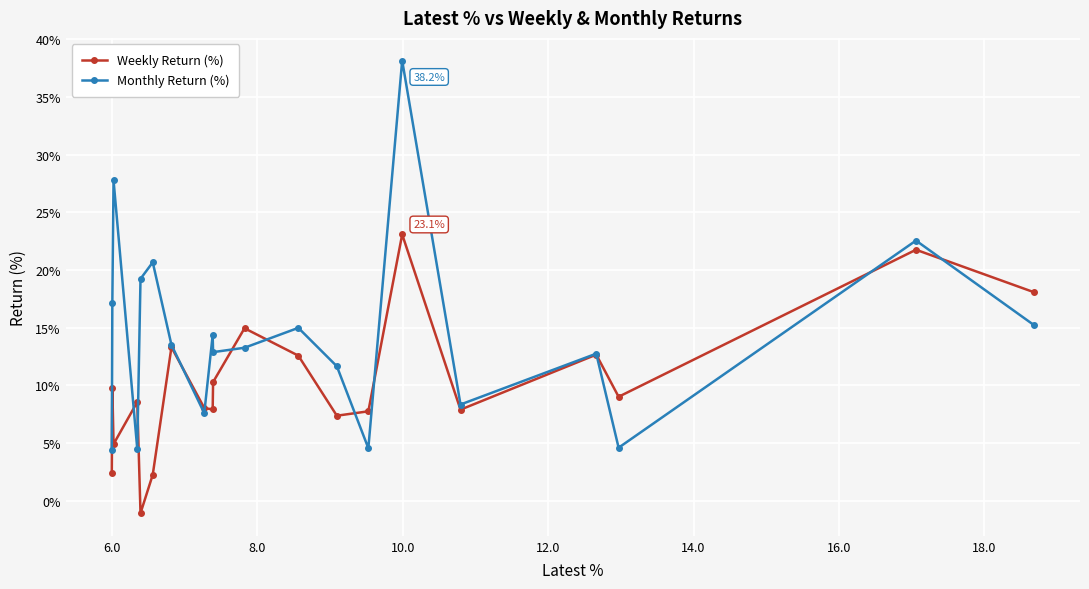

How many values in Weekly Return (%) are below zero?

1